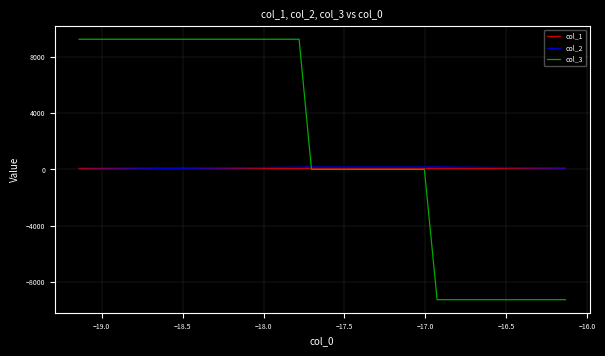

What is the minimum value for col_3?

-9270.4